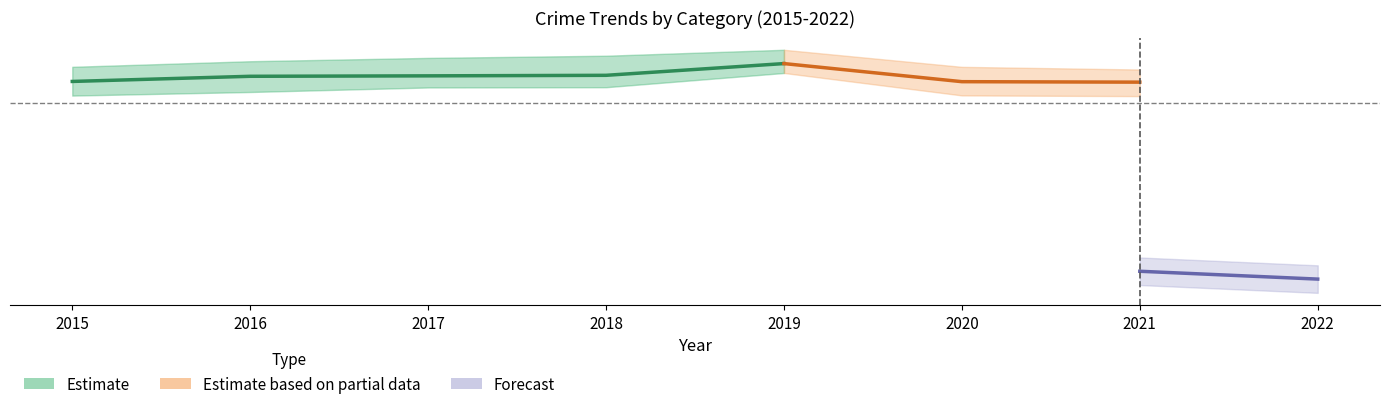

Which has a higher value, 2015 or 2016?

2016